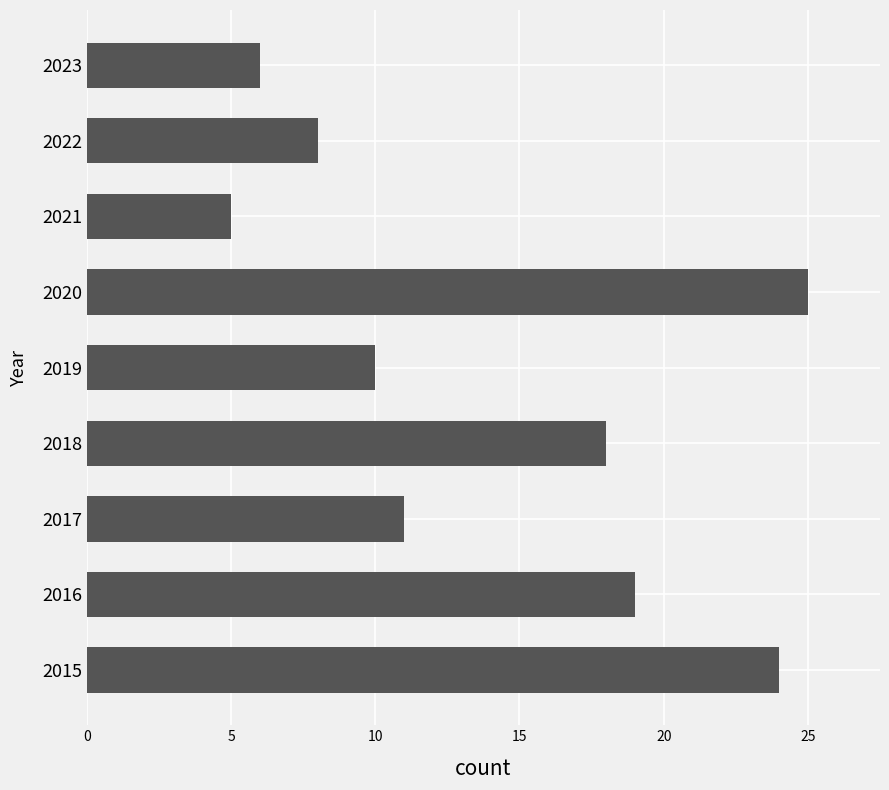

Which category has the lowest value across all series?

2021